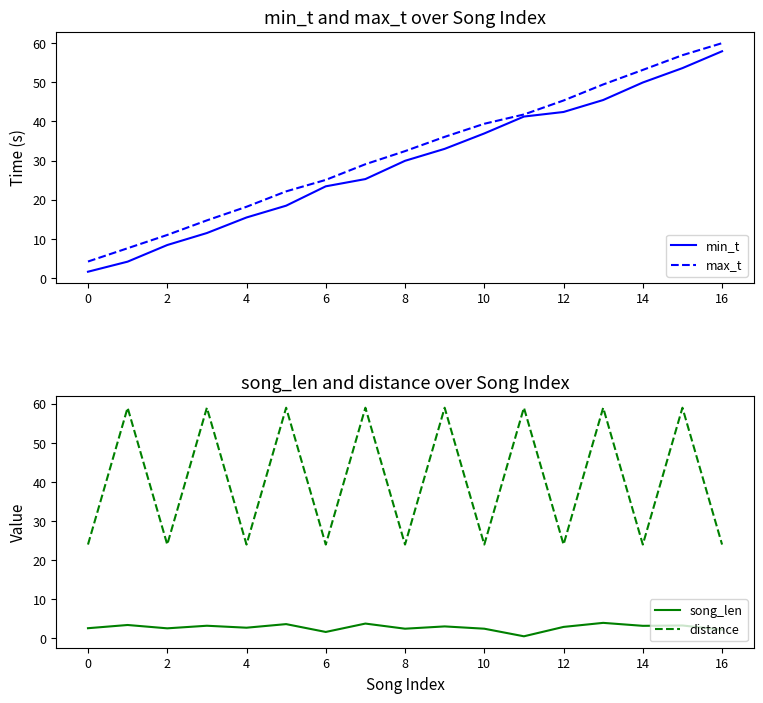

Is it true that max_t equals 60.0 at 16?

True